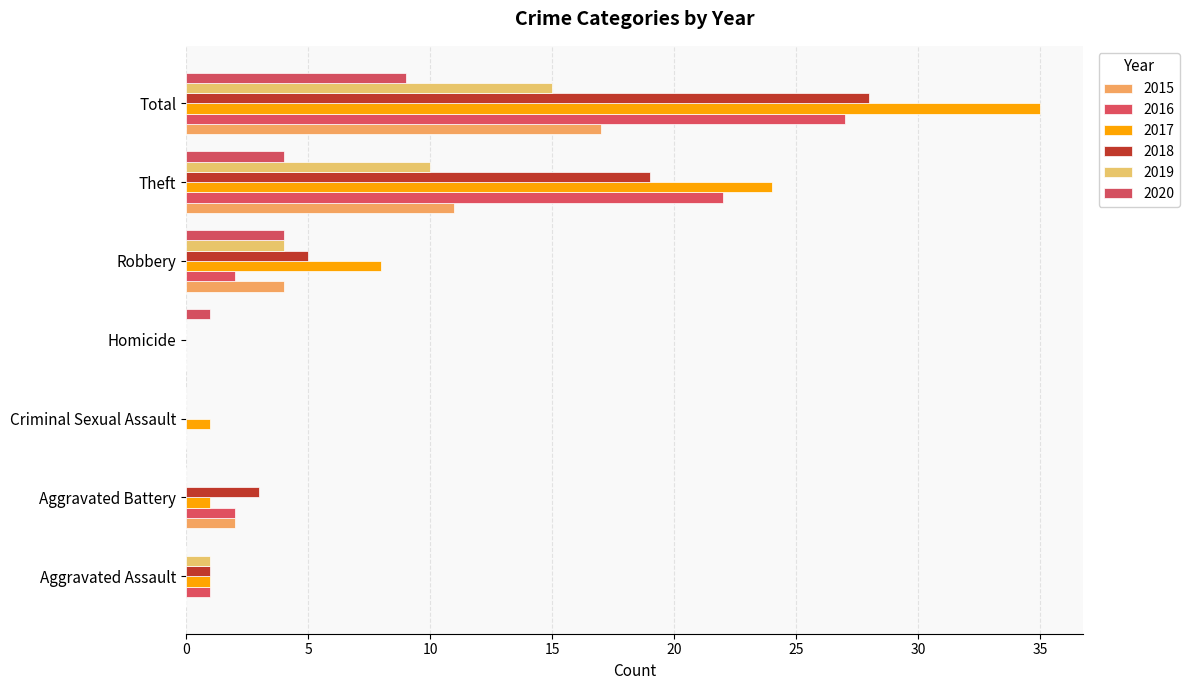

At which label does 2020 first exceed 1?

Robbery